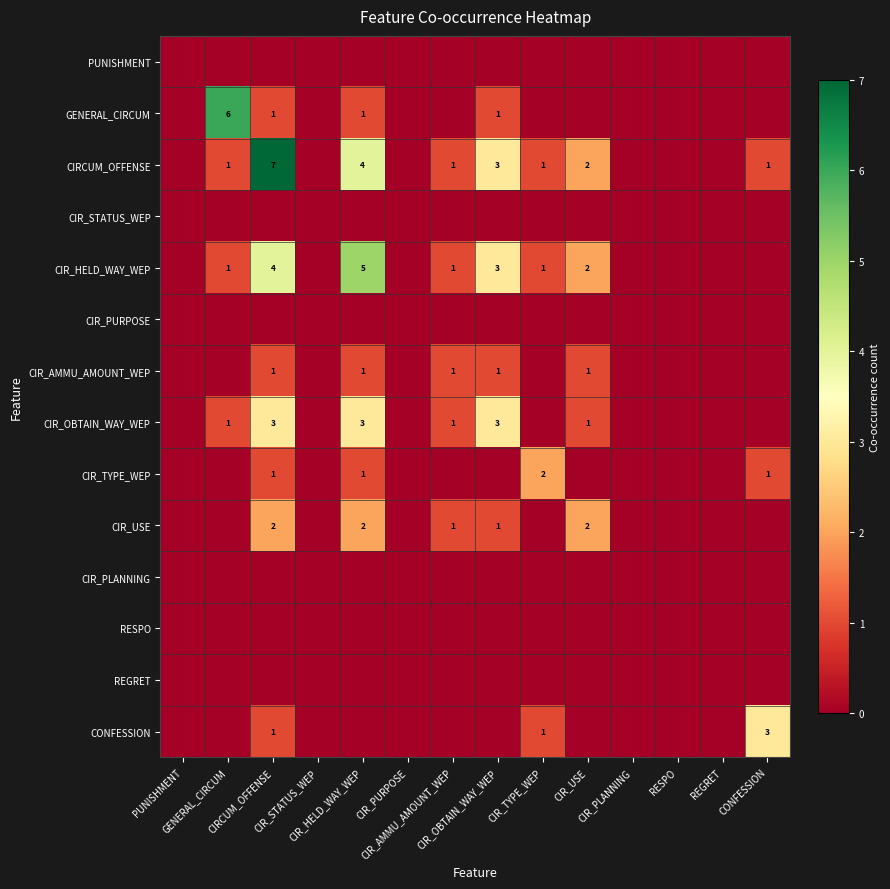

Which category has the highest value in the CIR_PURPOSE series?

PUNISHMENT